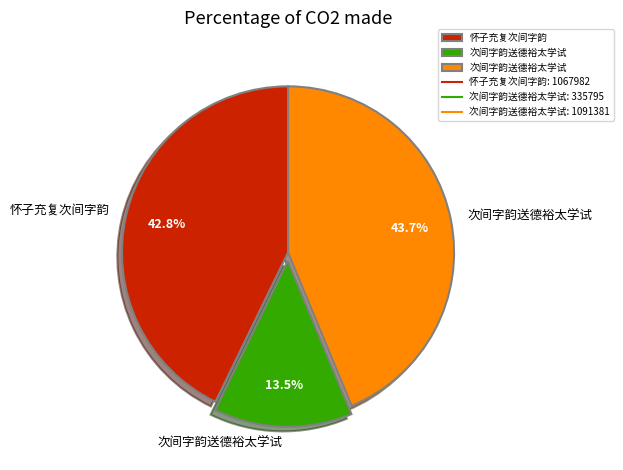

To the nearest percent, what is the difference between the largest and smallest slice percentages?

30%